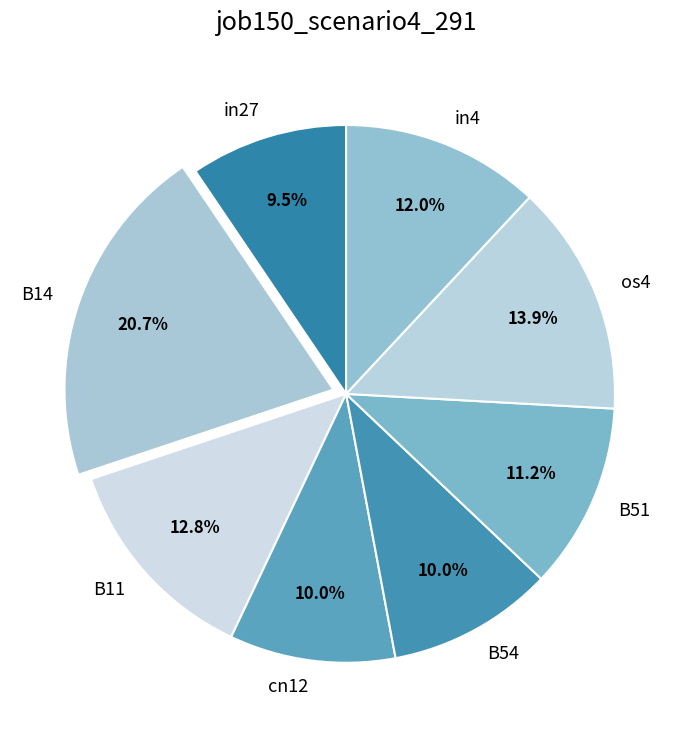

Which category has the biggest portion of the pie?

B14